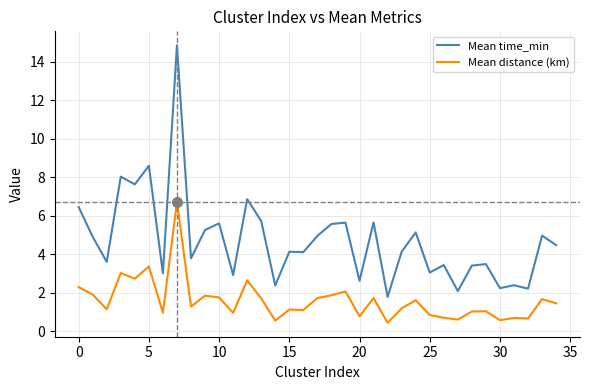

Which series has the largest range (max minus min)?

Mean time_min